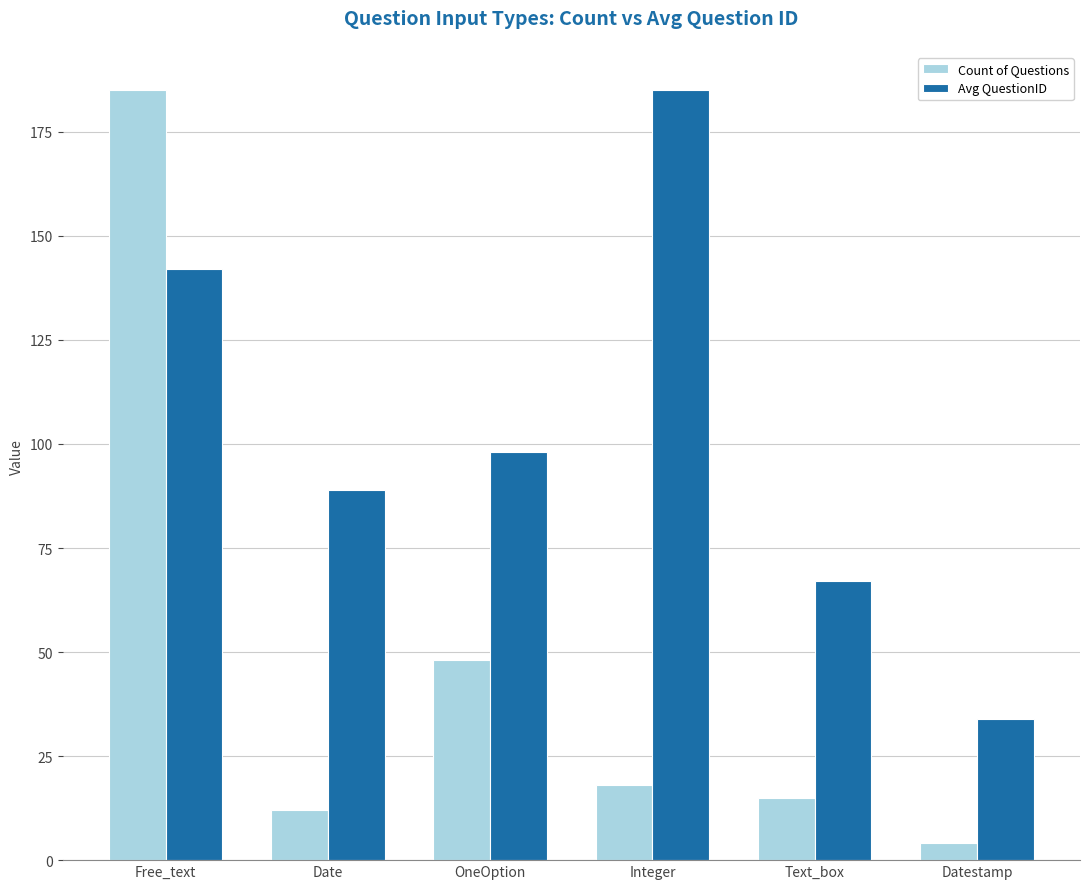

Reading right to left, list all the values displayed in this chart.

Count of Questions: 4	15	18	48	12	185
Avg QuestionID: 34	67	185	98	89	142